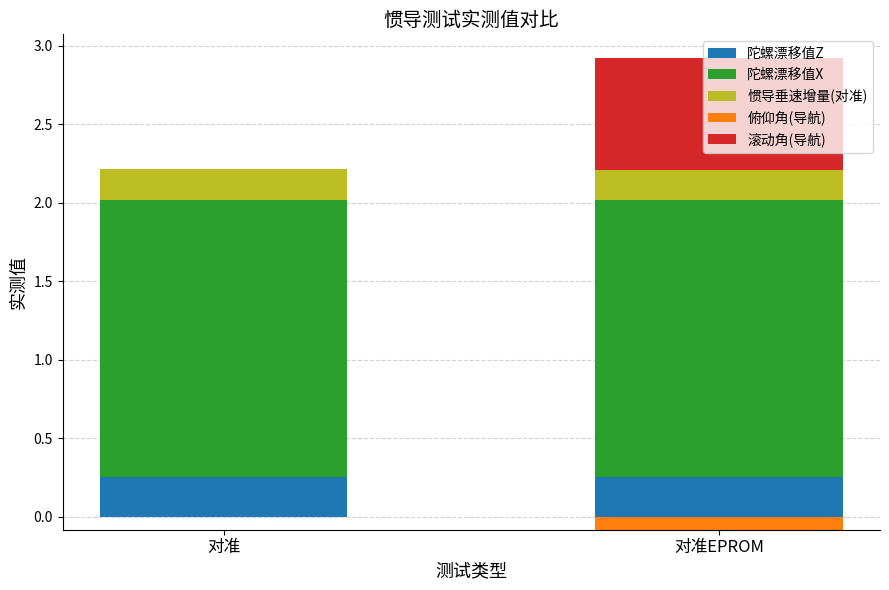

Which label corresponds to the smallest value in the chart?

对准